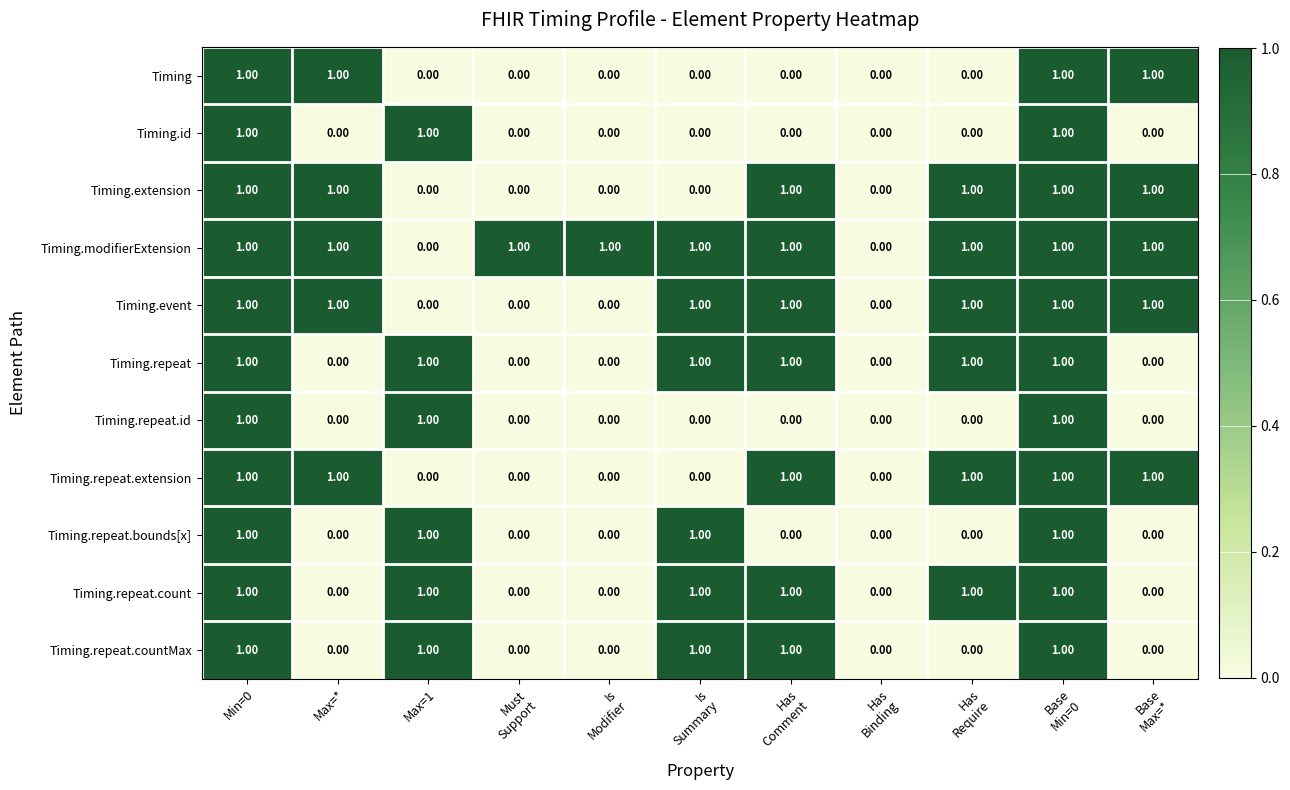

What is the sum of all Timing.id values?

3